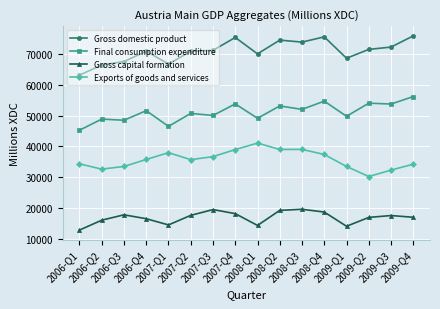

What is the difference between the maximum and second lowest values in the Gross capital formation series?

5512